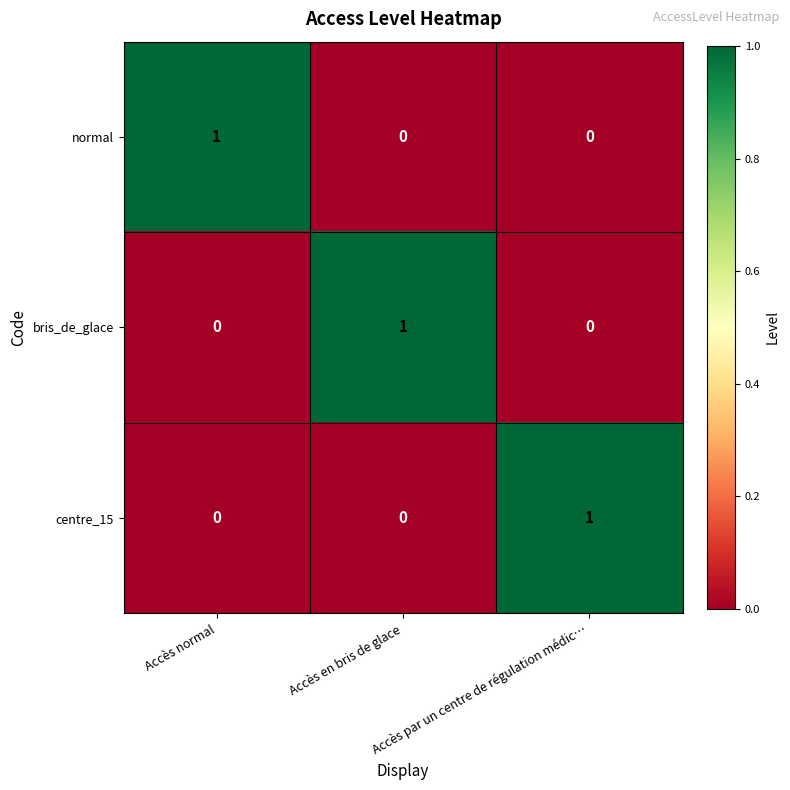

True or false: centre_15 has a value of 0 at Accès normal.

True